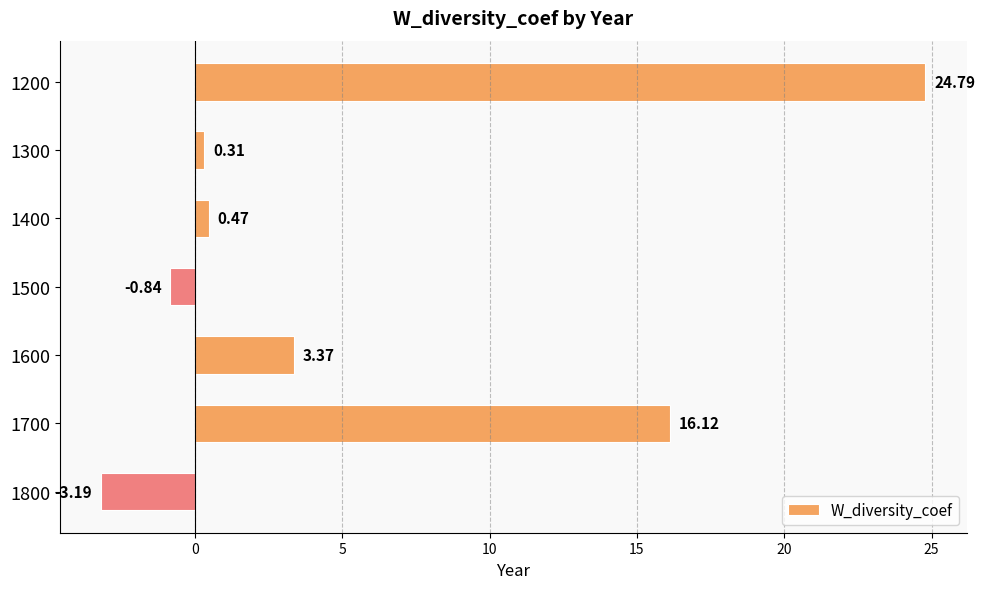

What is the difference between the maximum and second lowest values?

25.6